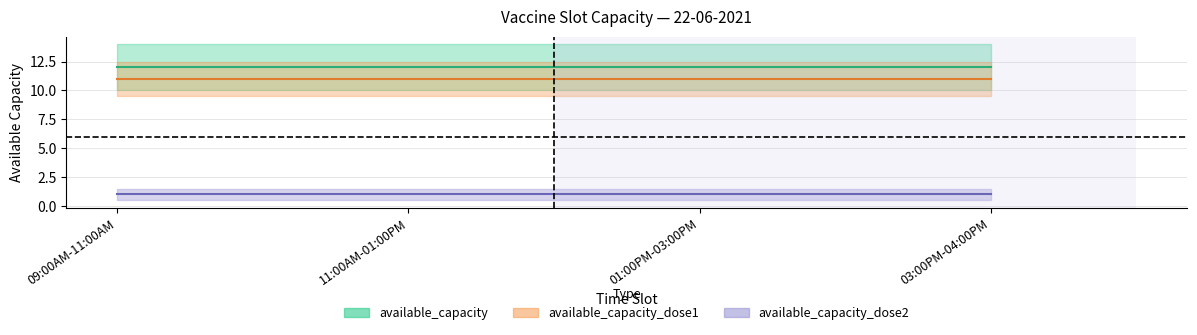

Which has a higher value, 03:00PM-04:00PM or 09:00AM-11:00AM?

03:00PM-04:00PM